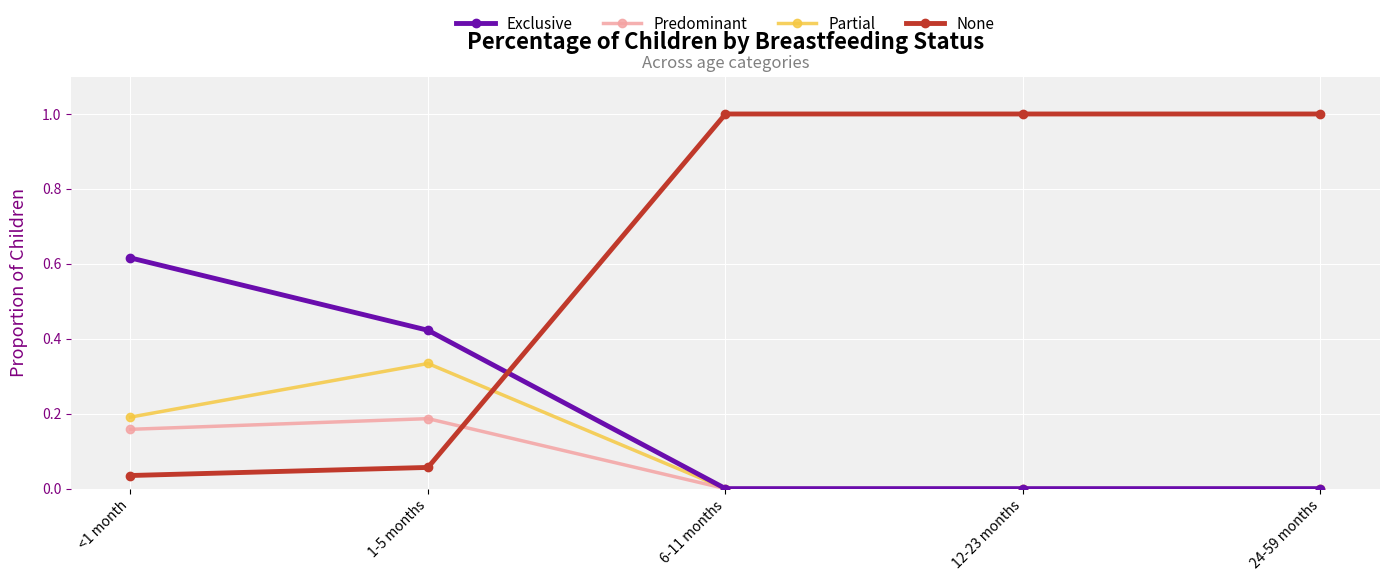

Is it true that Partial equals 0.2 at 6-11 months?

False